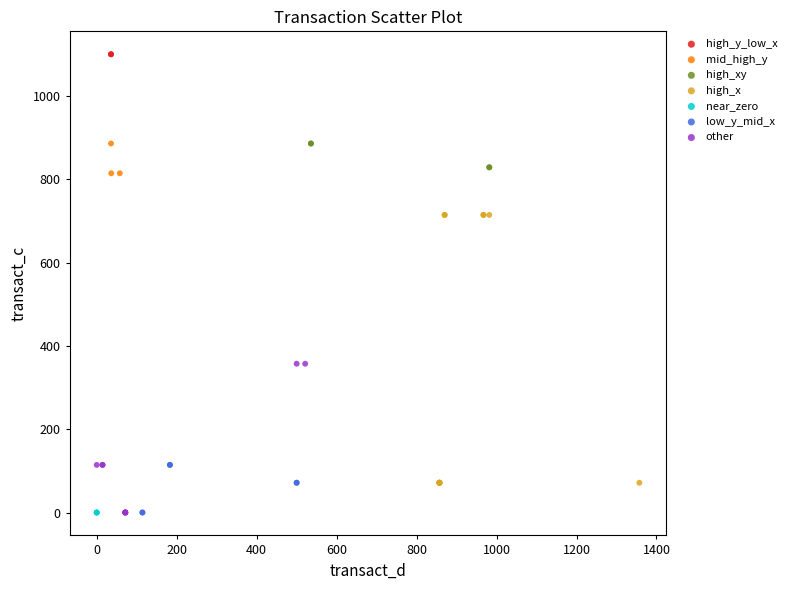

What are all the series names shown in the legend?

high_y_low_x, mid_high_y, high_xy, high_x, near_zero, low_y_mid_x, other